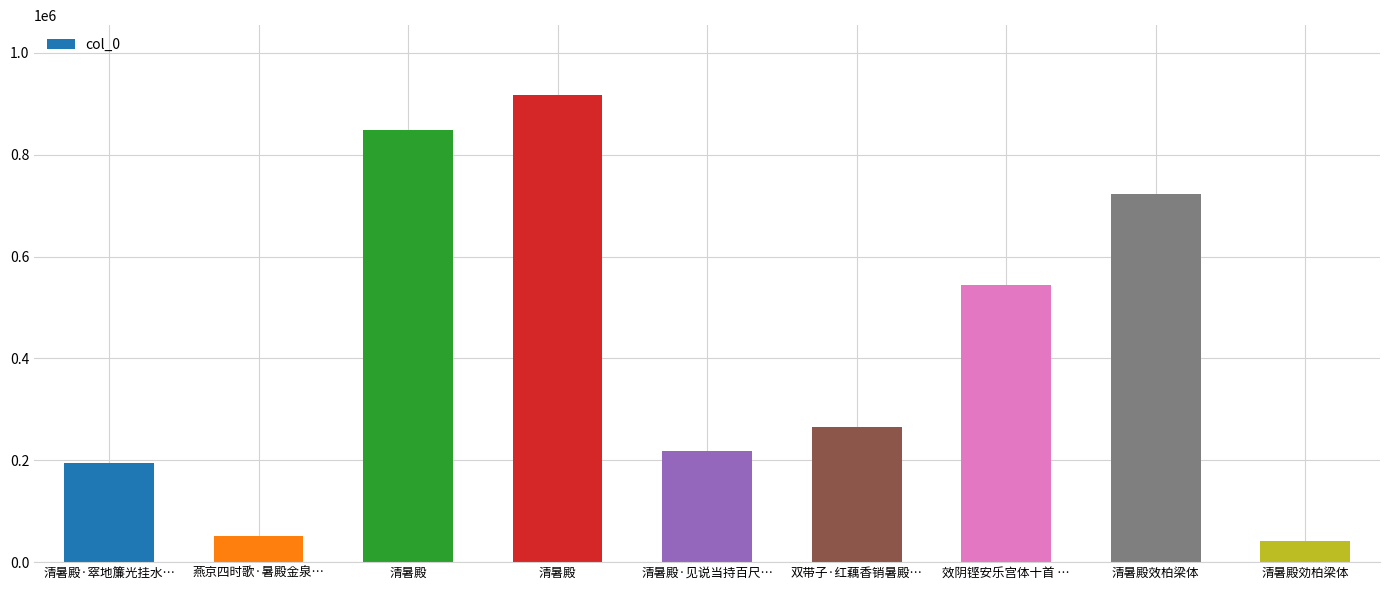

What is the change in value from 清暑殿·窣地簾光挂水… to 清暑殿效柏梁体?

+529383